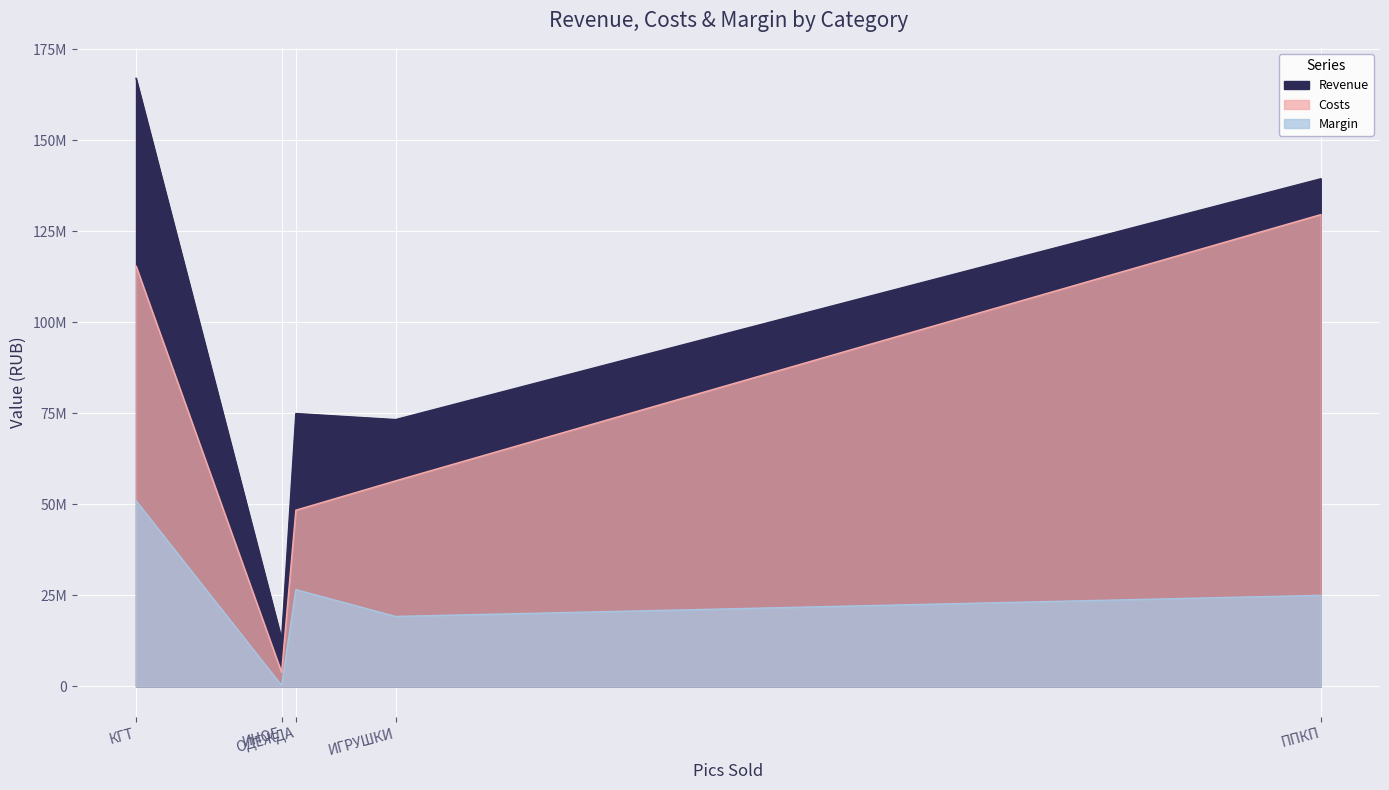

Is the value of Revenue at ИНОЕ greater than the value of Margin at ППКП?

No